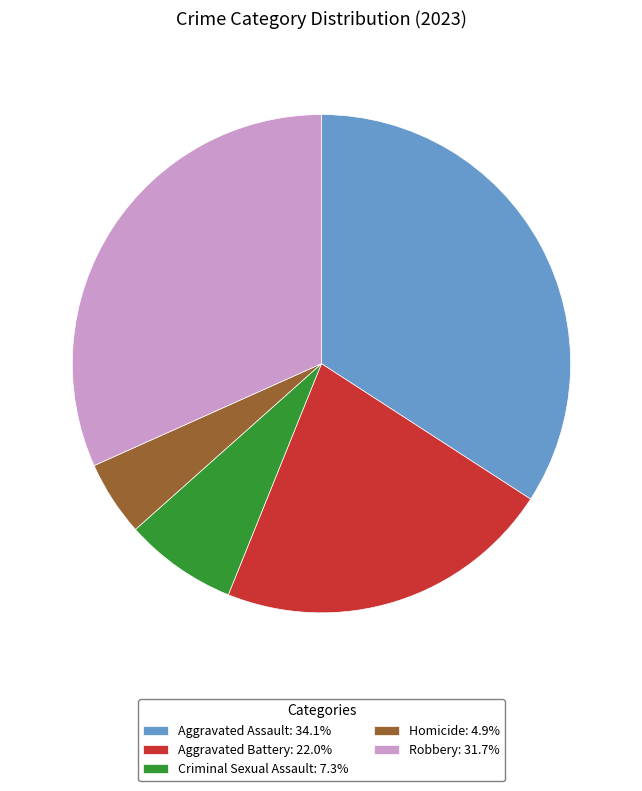

Rank the categories by value from highest to lowest.

Aggravated Assault, Robbery, Aggravated Battery, Criminal Sexual Assault, Homicide